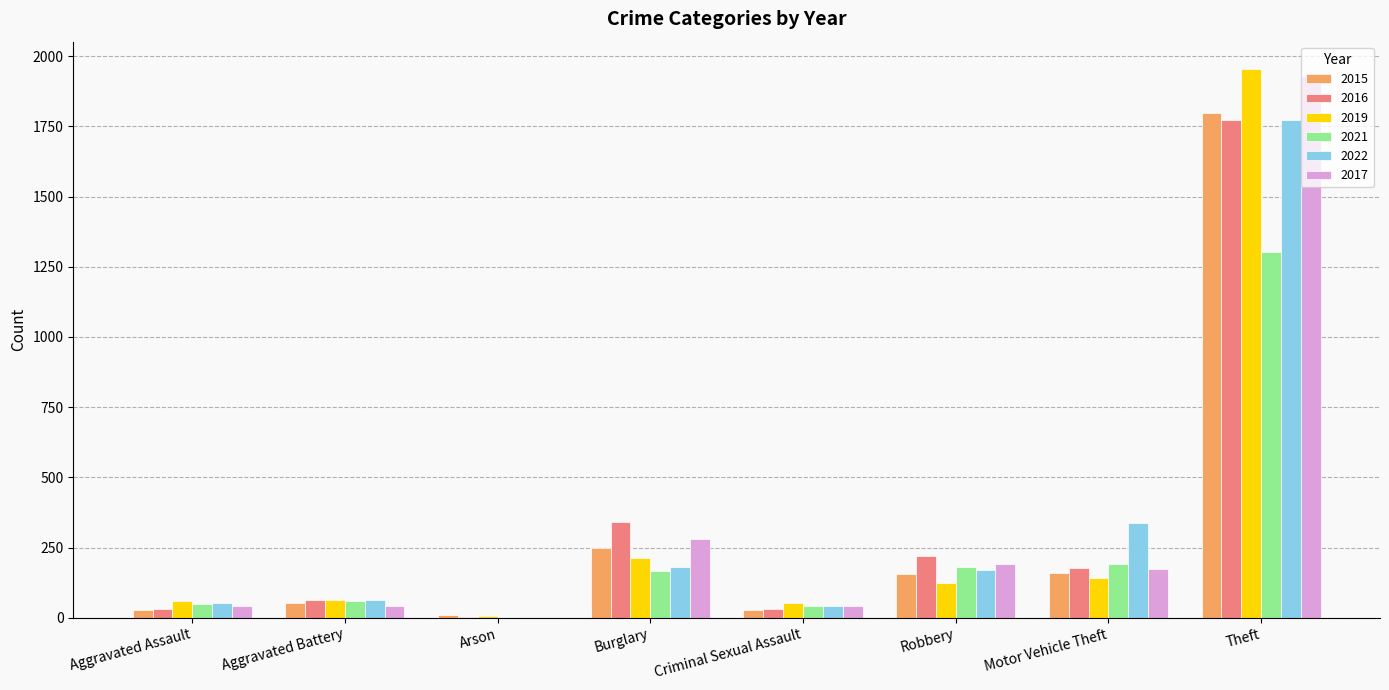

What is the sum of the 2017 values at Robbery and Theft?

2122